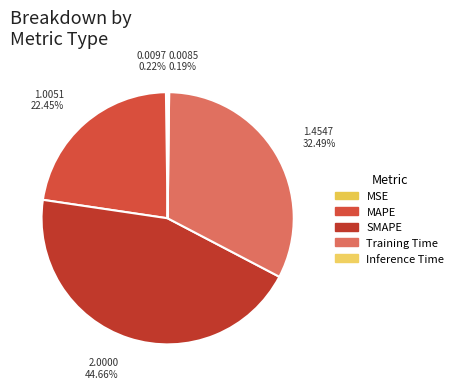

Which has a higher value, MSE or Training Time?

Training Time